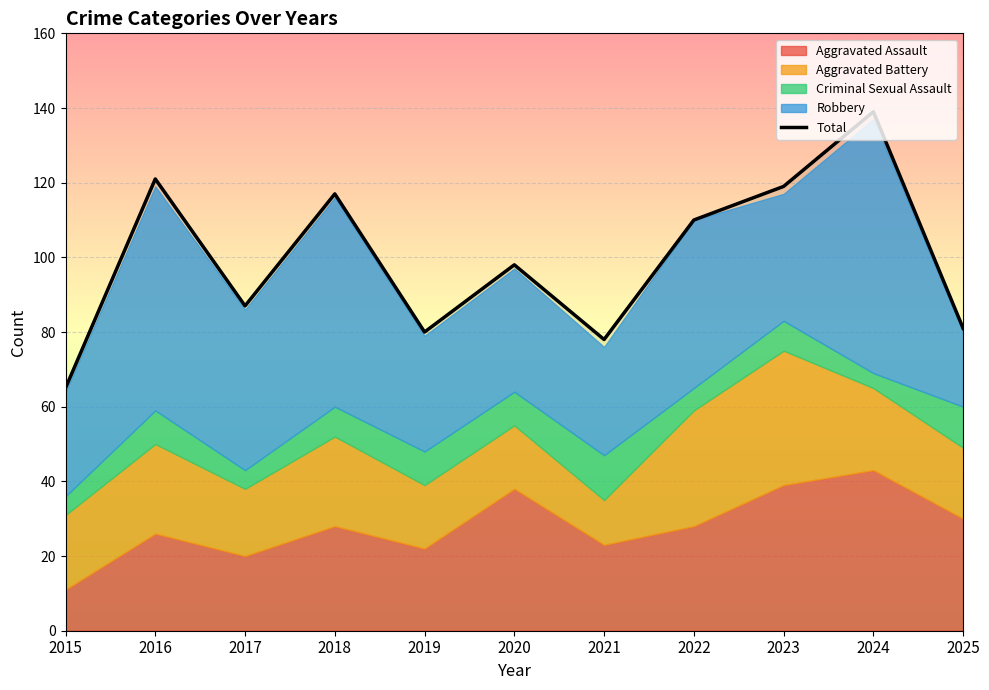

At which label does the data first exceed 98?

2016